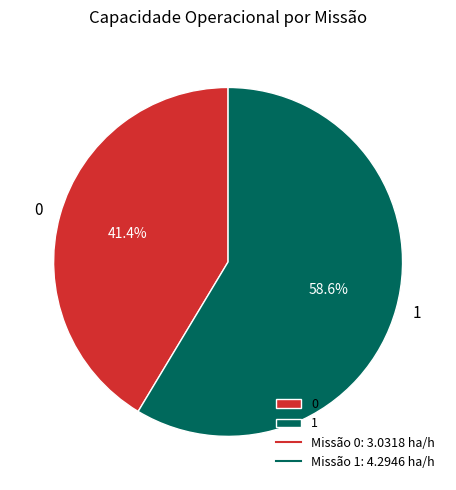

Which slice represents more than half of the pie?

1